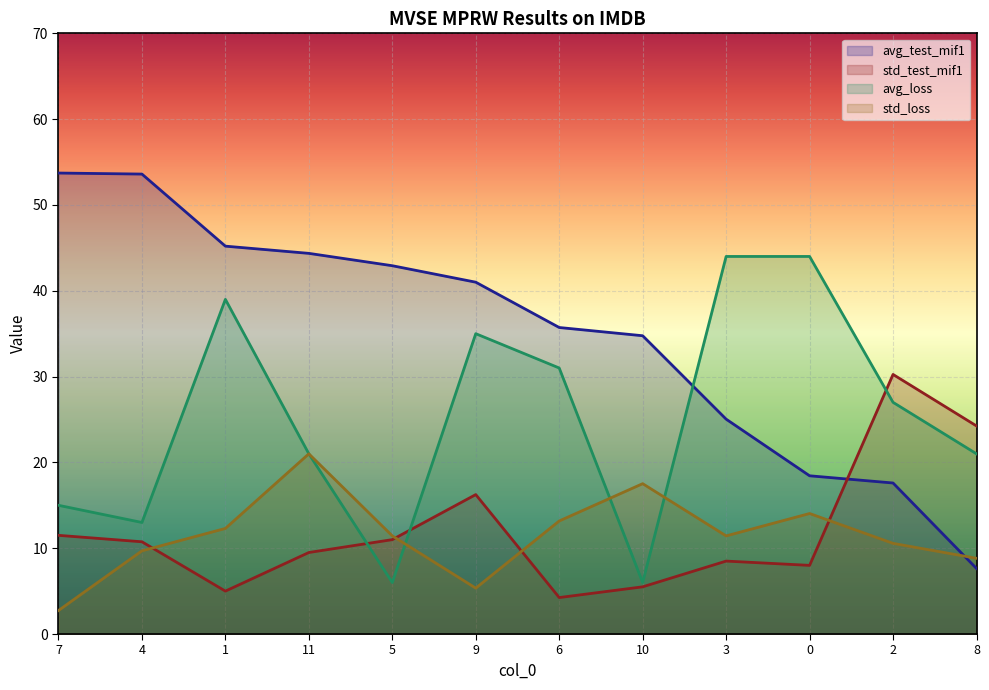

What is the label of the 12th point from the left?

8